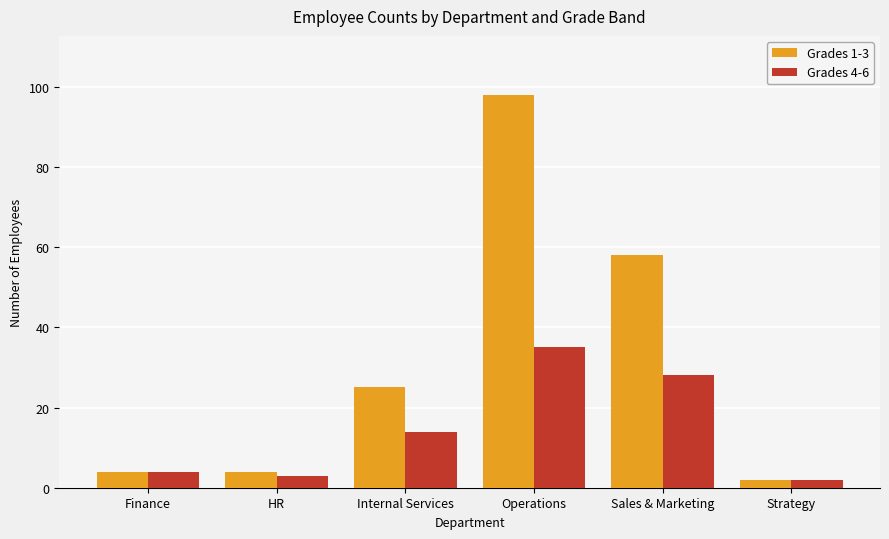

Which series has the widest spread of values?

Grades 1-3